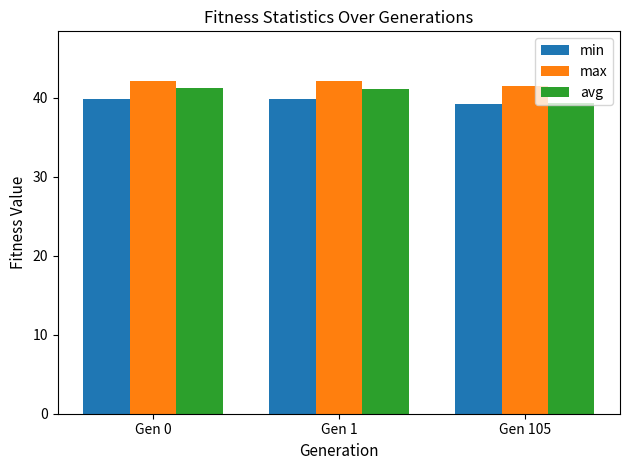

At which category does the chart reach its minimum across all series?

Gen 105